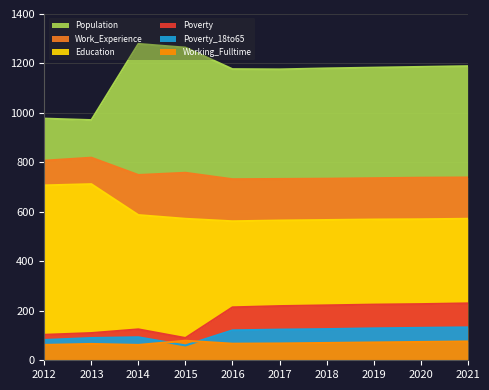

Where is Poverty nearest to the value 160?

2014